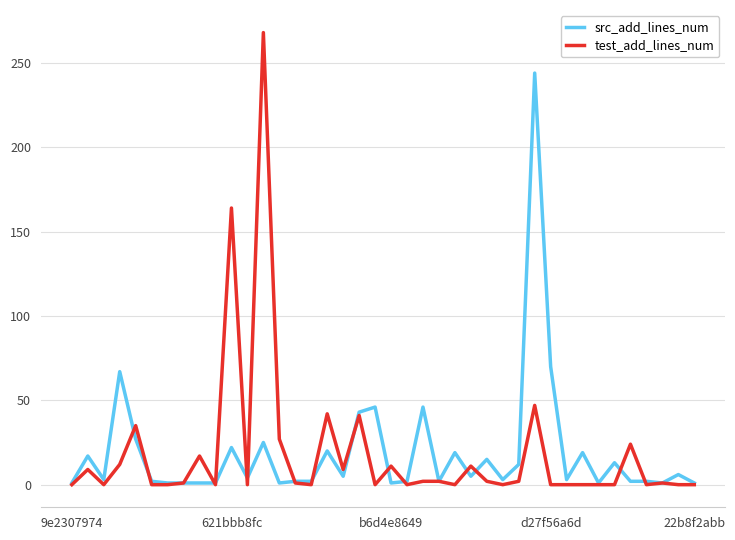

Which series has the widest spread of values?

test_add_lines_num